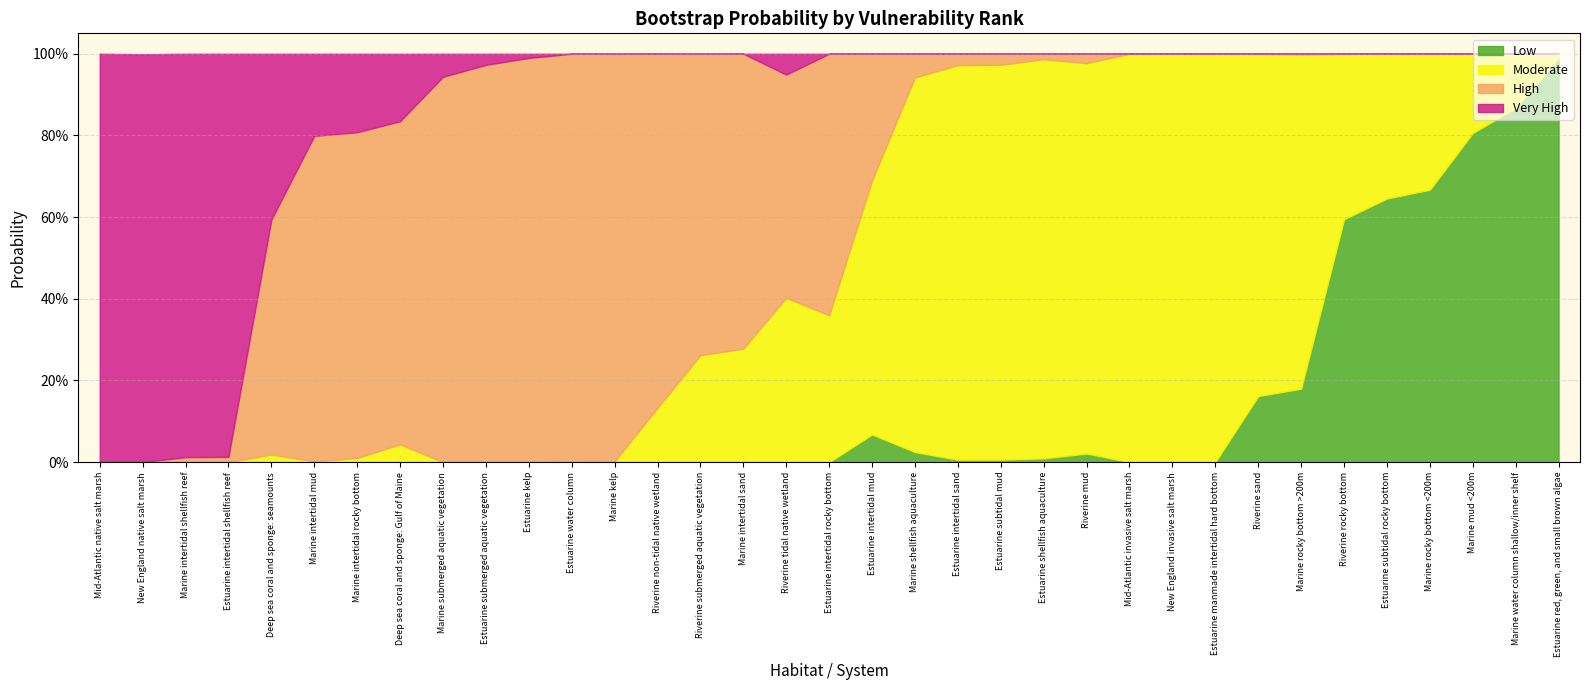

Between Marine intertidal shellfish reef and Marine intertidal mud, which is larger?

Marine intertidal shellfish reef